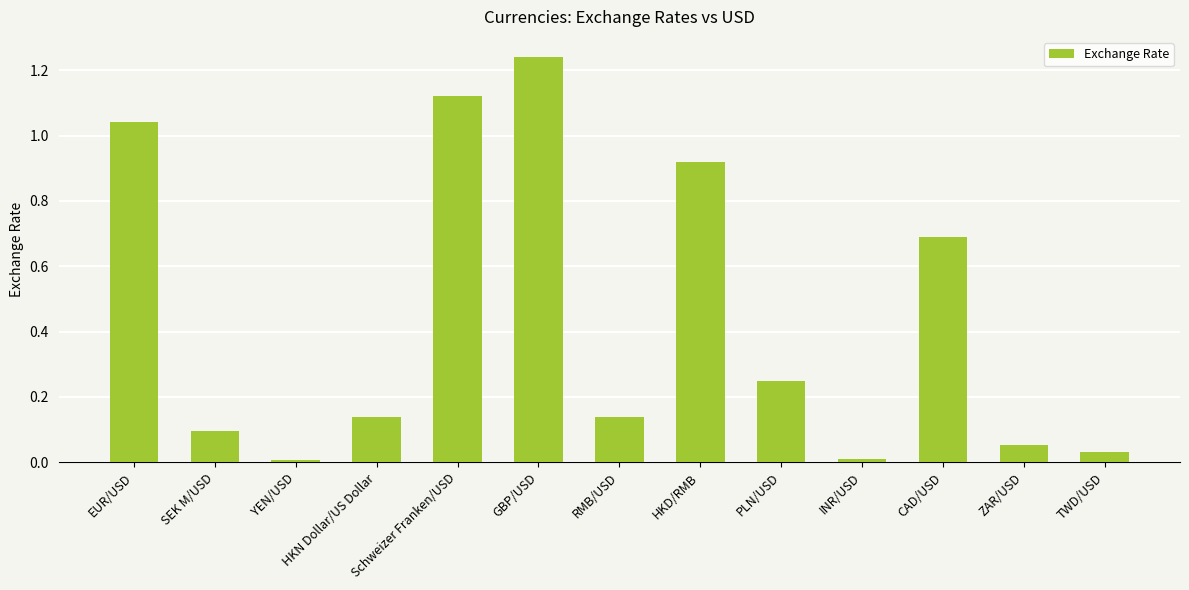

What is the label of the 6th bar from the right?

HKD/RMB